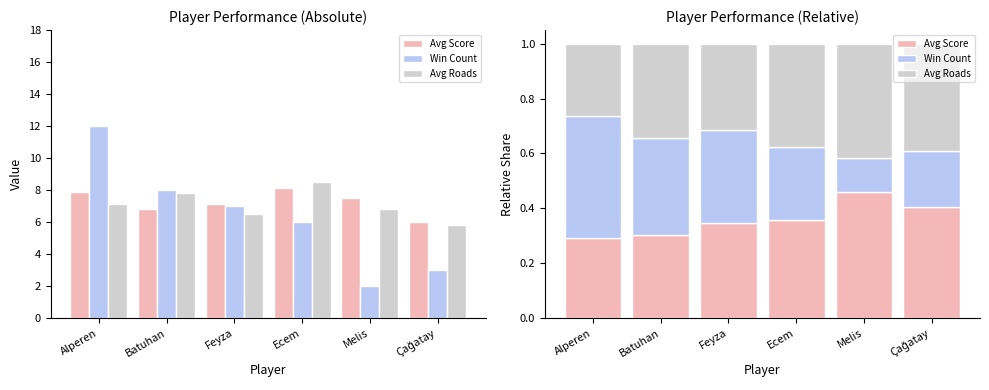

At Batuhan, list the series in order from largest to smallest.

Win Count, Avg Roads, Avg Score